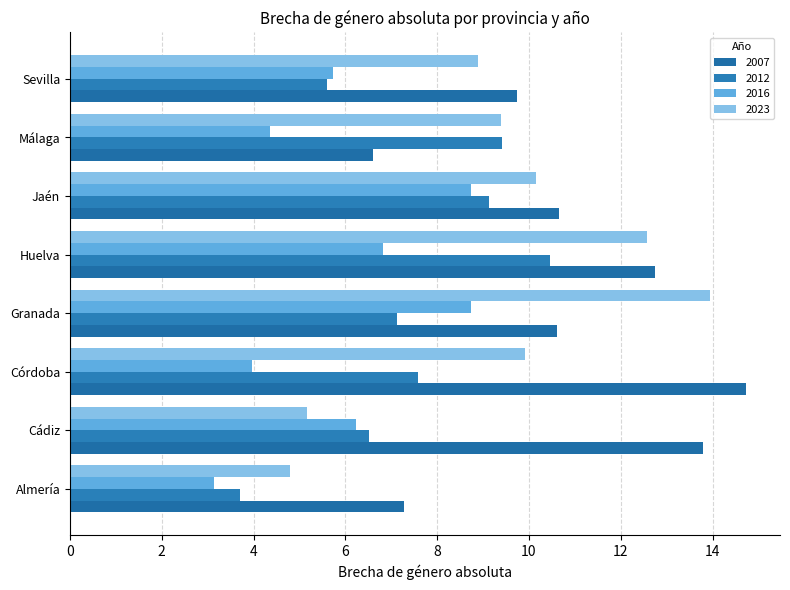

Which has a higher value, Huelva or Cádiz?

Cádiz